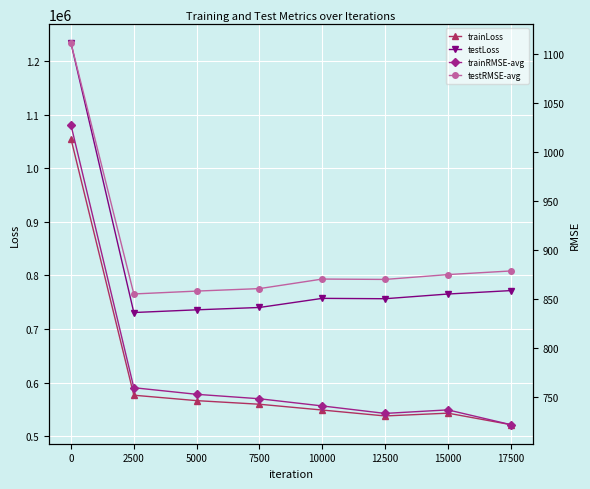

What is the difference between the second highest and minimum values in the testRMSE-avg series?

23.5